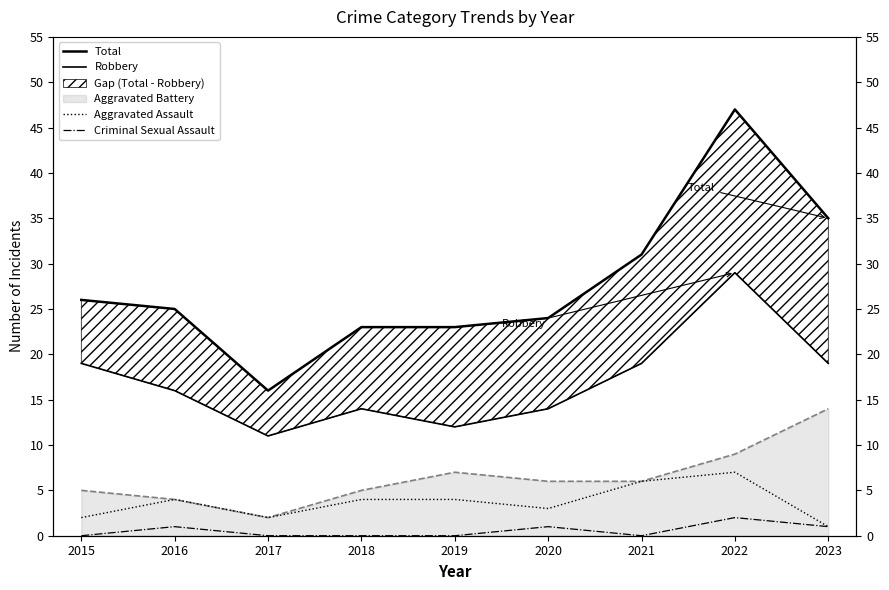

What is the approximate value of Robbery at 2020?

14